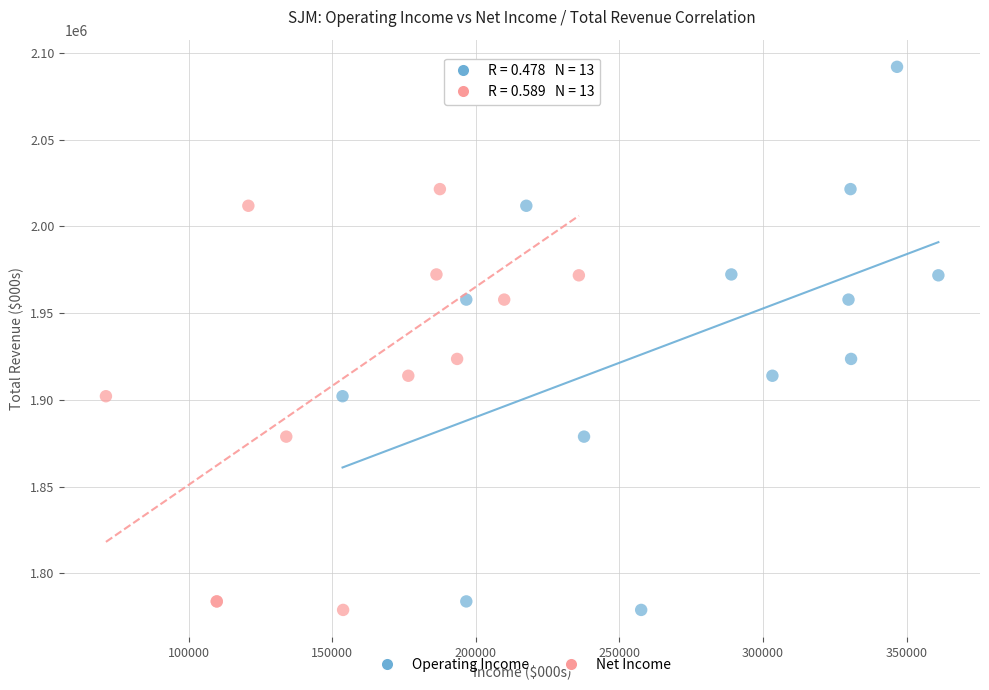

What are all the series names shown in the legend?

Operating Income, Net Income